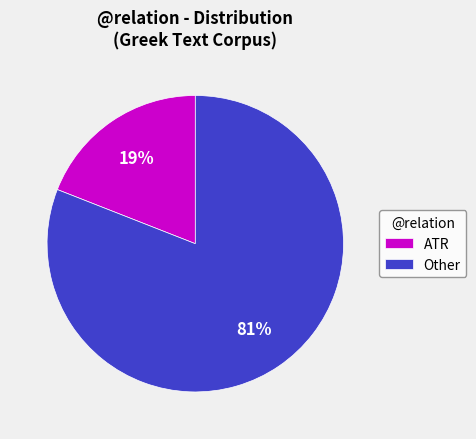

The ATR slice represents 10% of the pie. True or false?

False